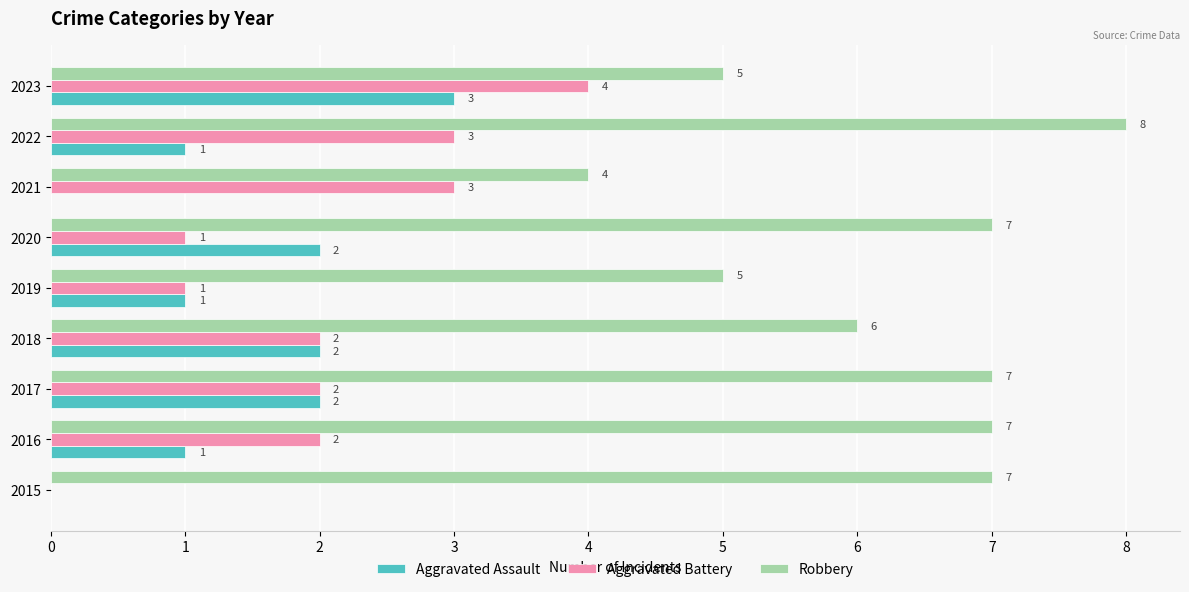

What are all the series names shown in the legend?

Aggravated Assault, Aggravated Battery, Robbery